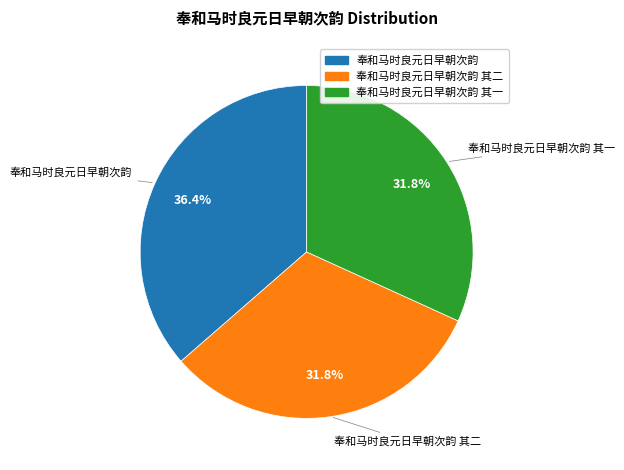

Does any single category account for the majority?

No